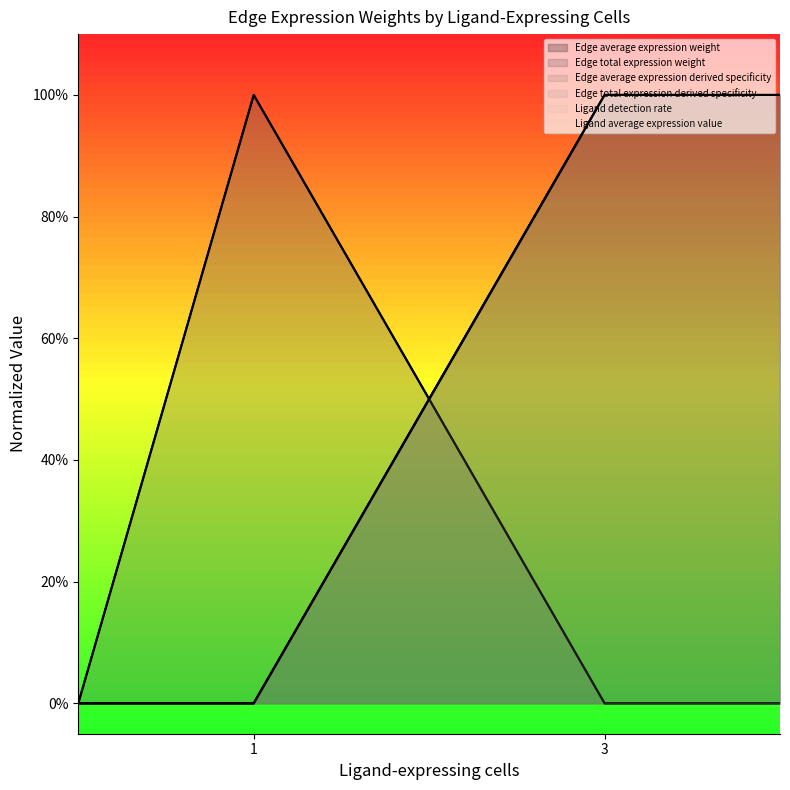

Which series has the largest range (max minus min)?

Edge average expression weight